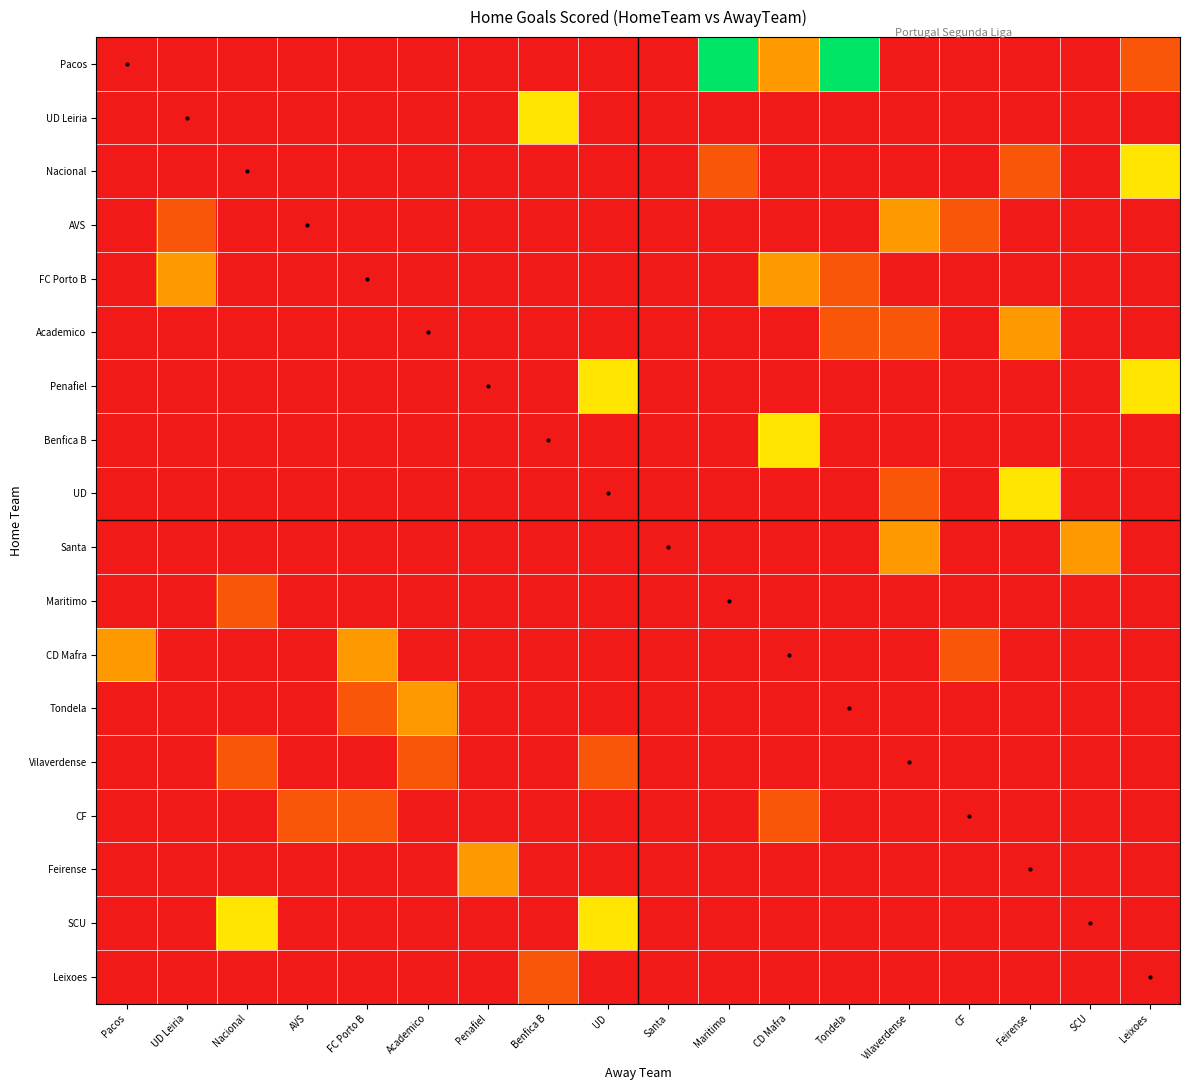

What is the sum of all Benfica B values?

3